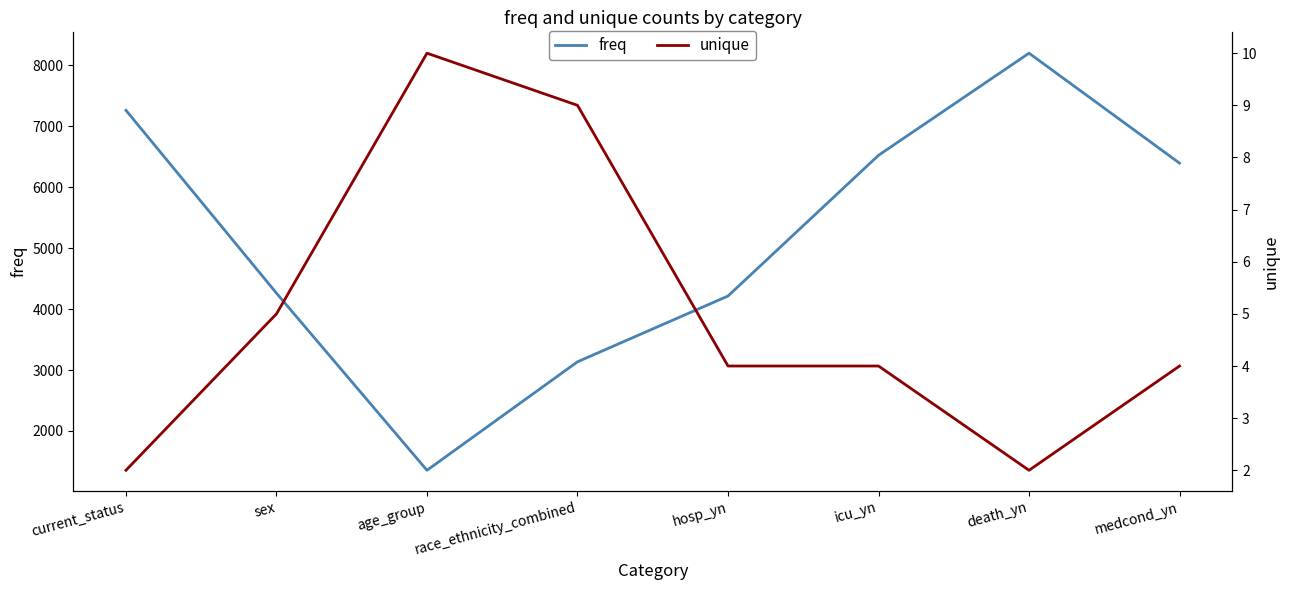

Which has a higher value, sex or current_status?

current_status